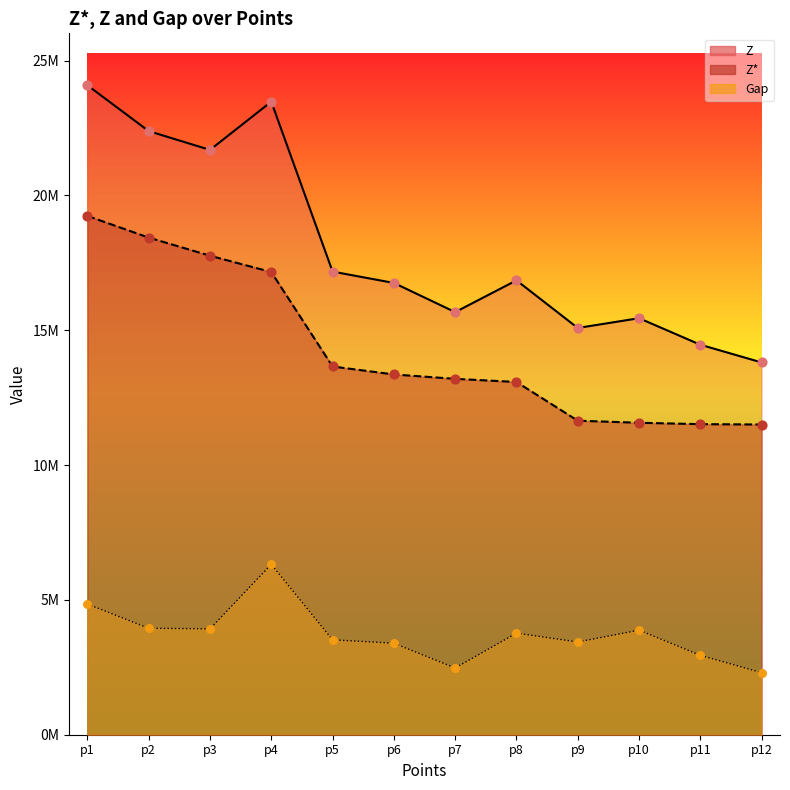

Which series has the largest Y range (max minus min)?

Z